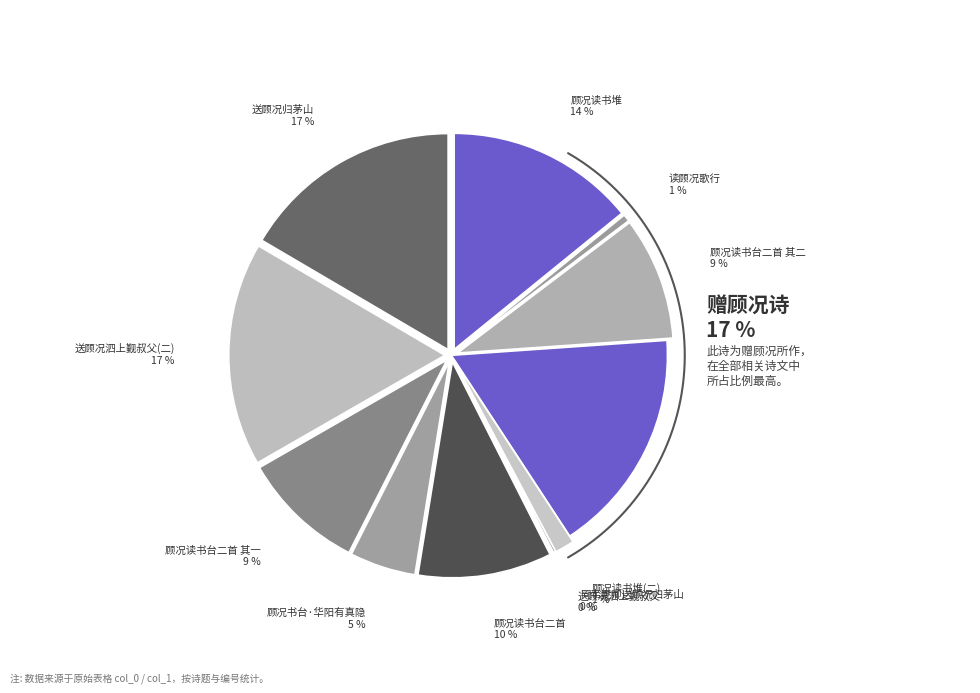

Which category has the smallest portion of the pie?

送顾况泗上觐叔父(9480)